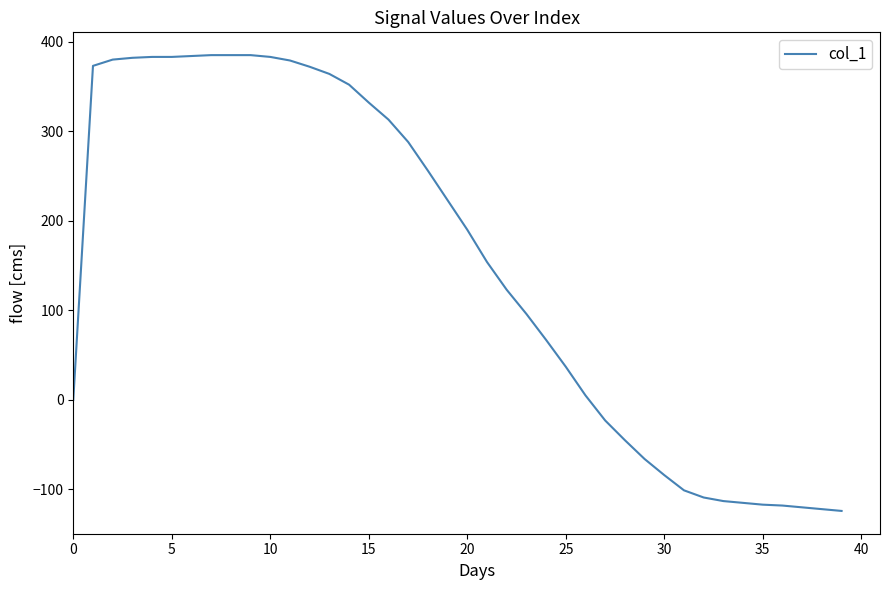

What is the difference between the maximum and minimum values?

509